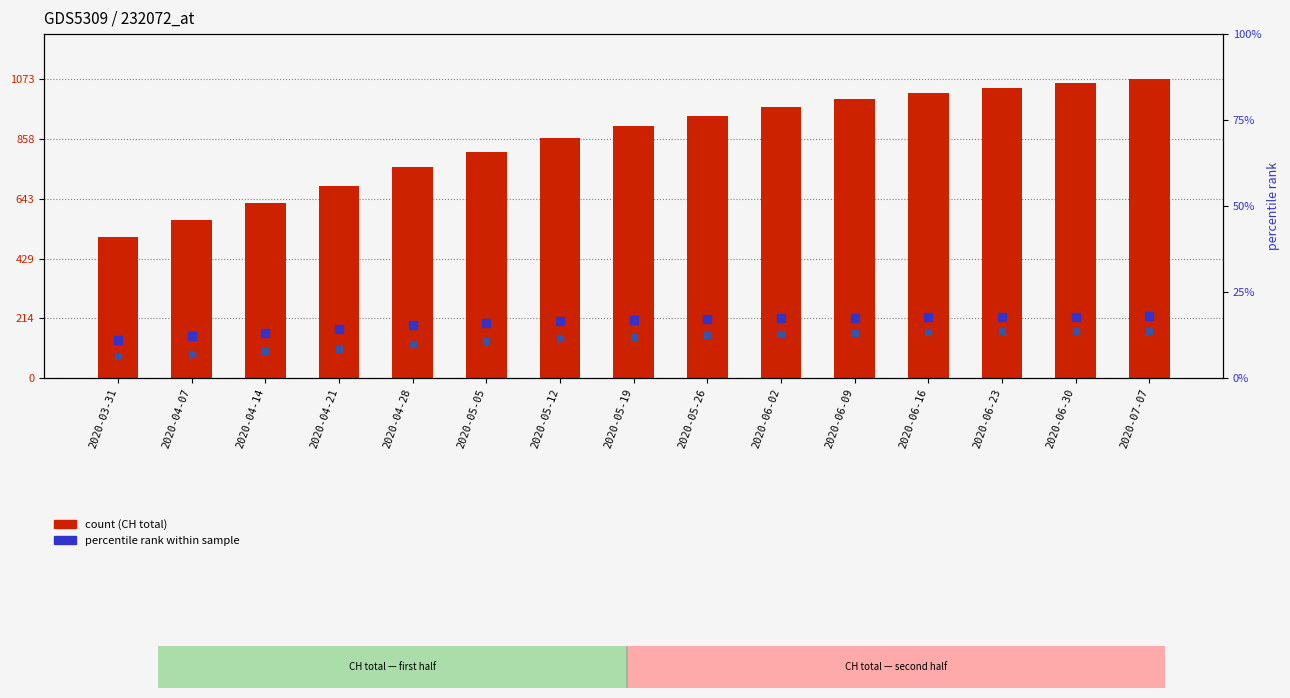

At how many categories does at least one series exceed 941?

7